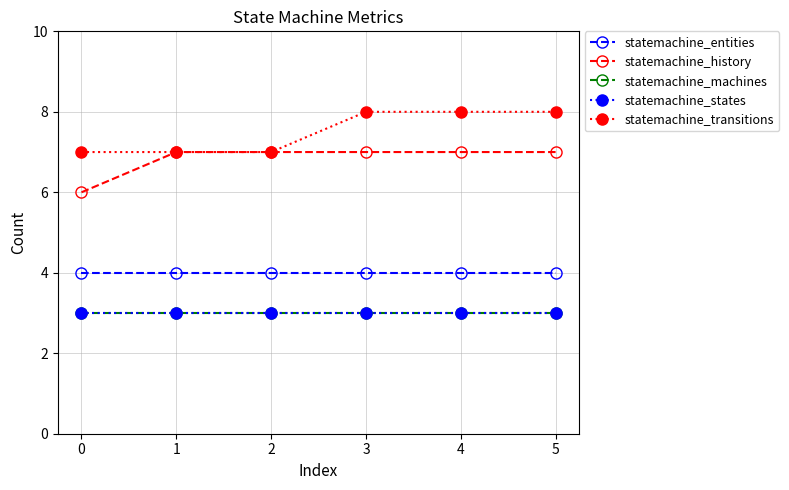

Does the chart have visible grid lines?

Yes